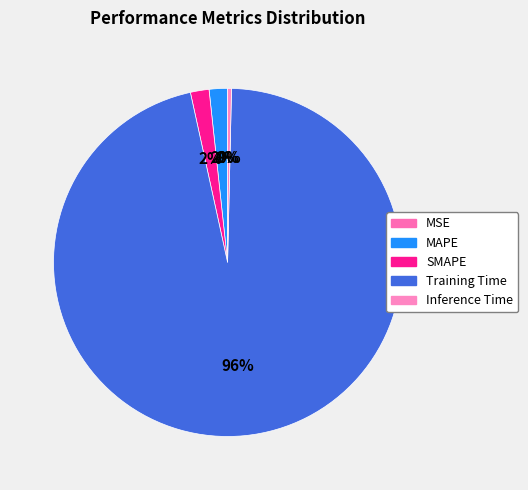

Is it true that MAPE is 10% of the pie?

False